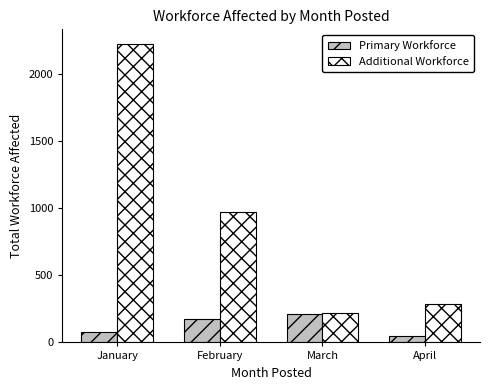

What is the lowest value of the Additional Workforce series?

220